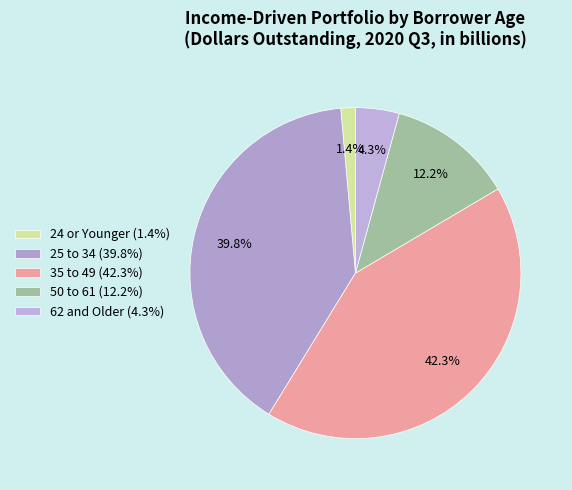

How many slices are in this pie chart?

5